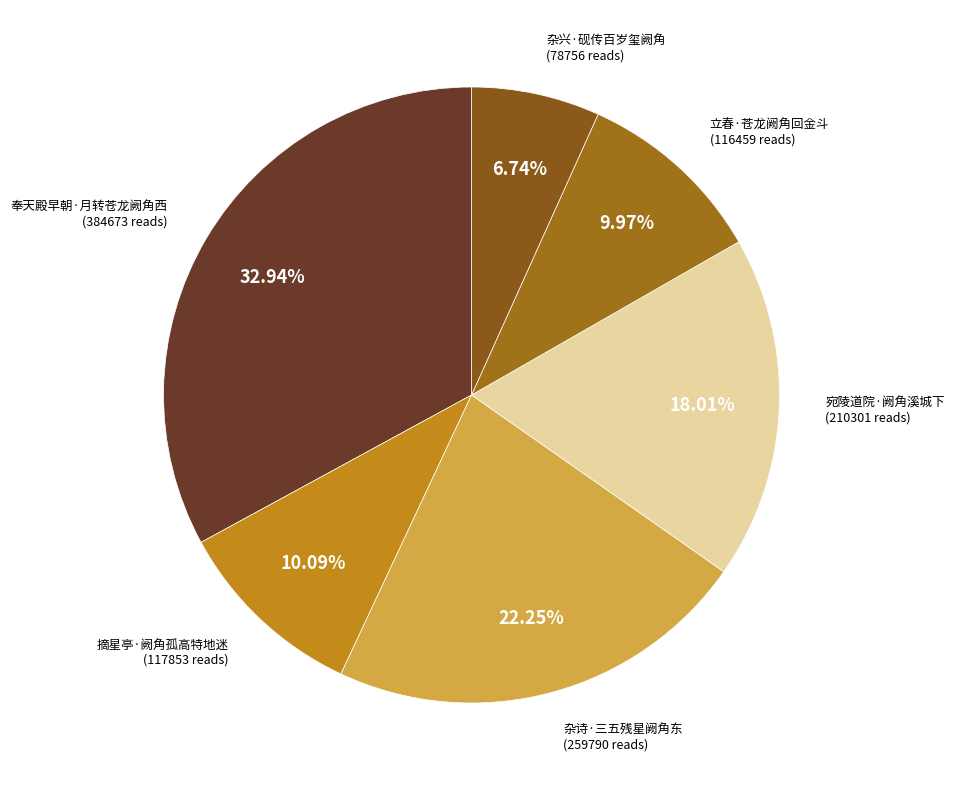

Which category has the smallest portion of the pie?

杂兴·砚传百岁玺阙角